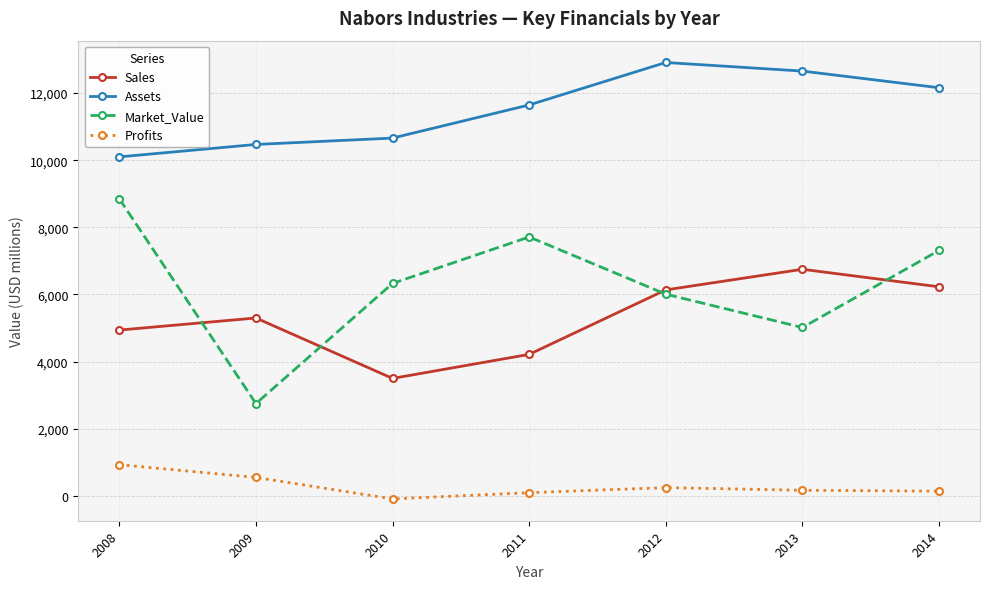

What is the minimum value for Assets?

10100.0